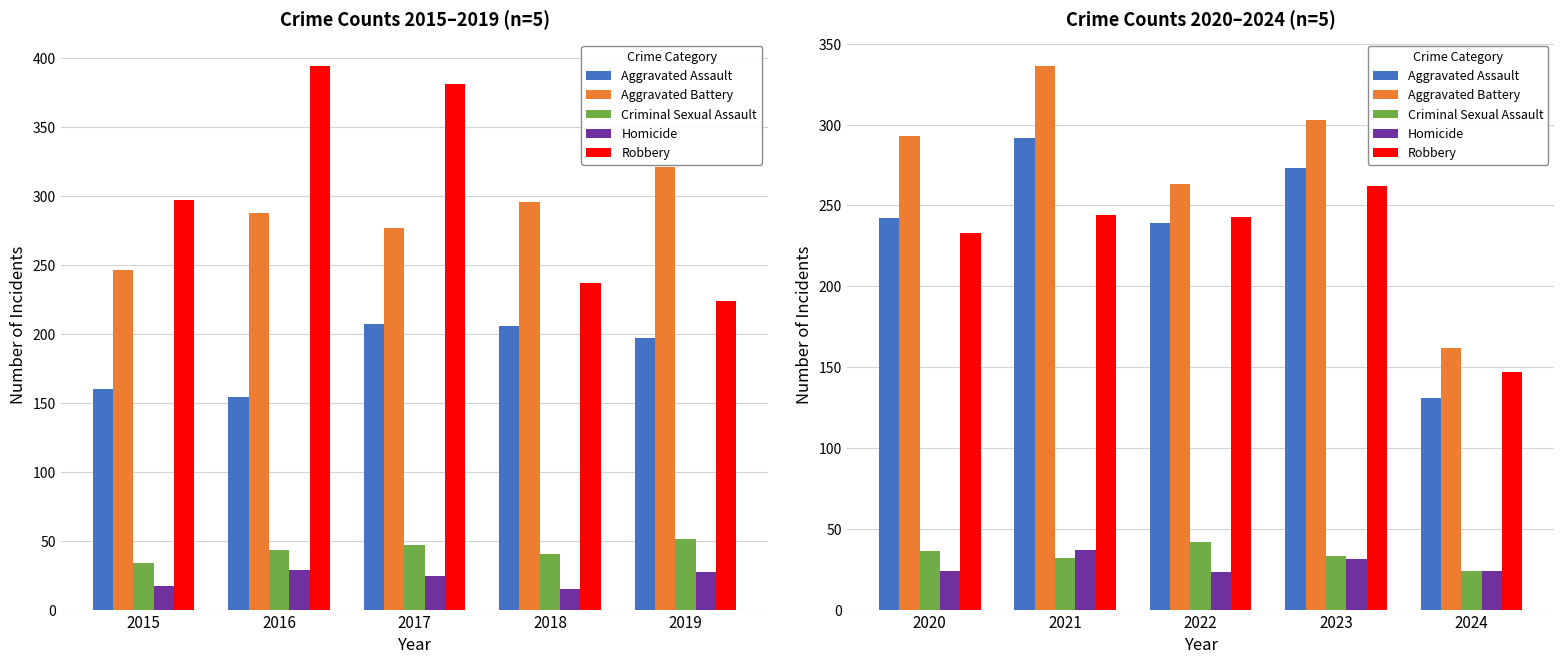

What is the average value of the Robbery series?

226